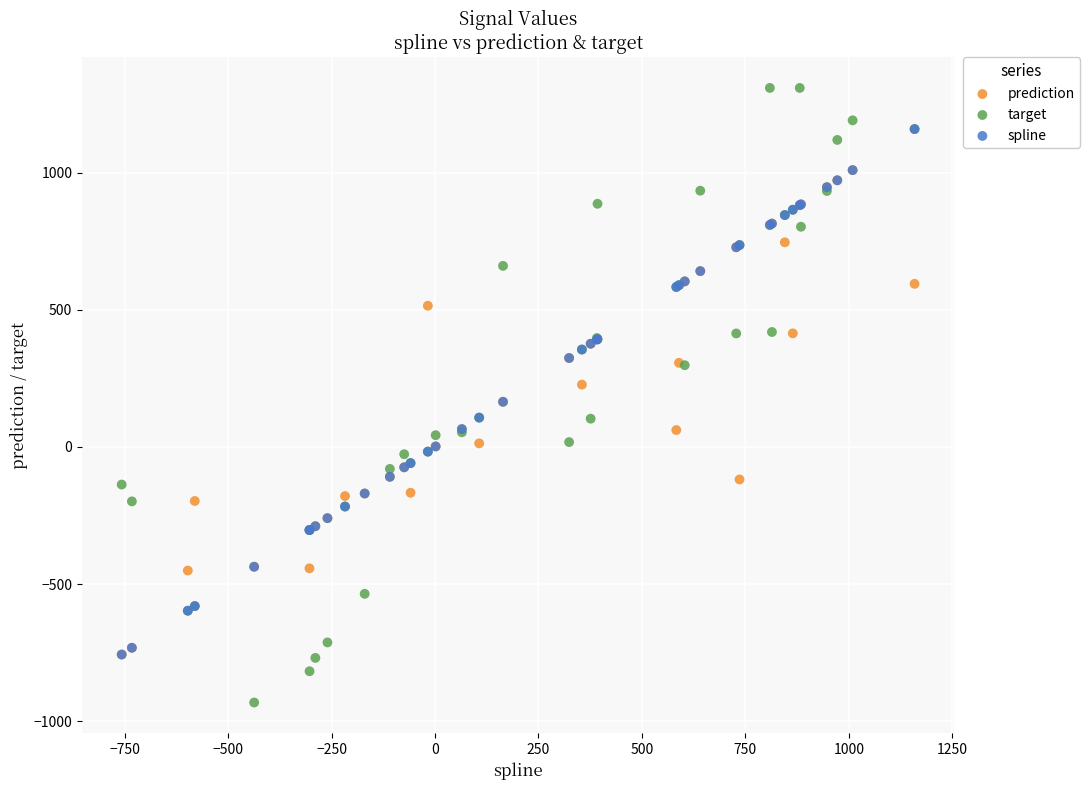

What are all the series names shown in the legend?

prediction, target, spline